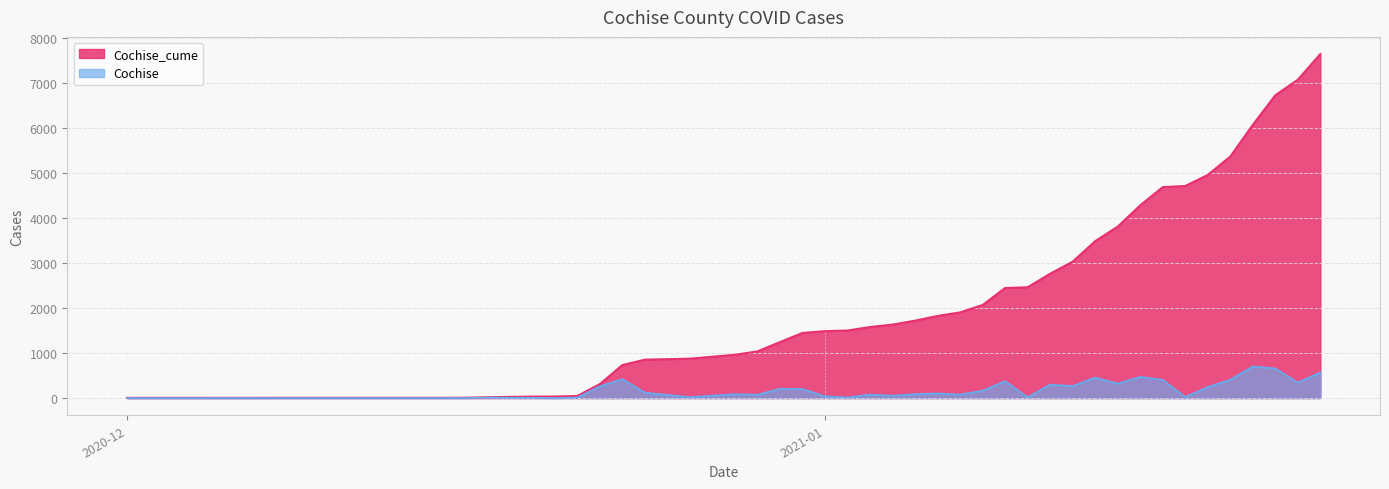

True or false: Cochise has more than 2 points higher than both neighbors.

True